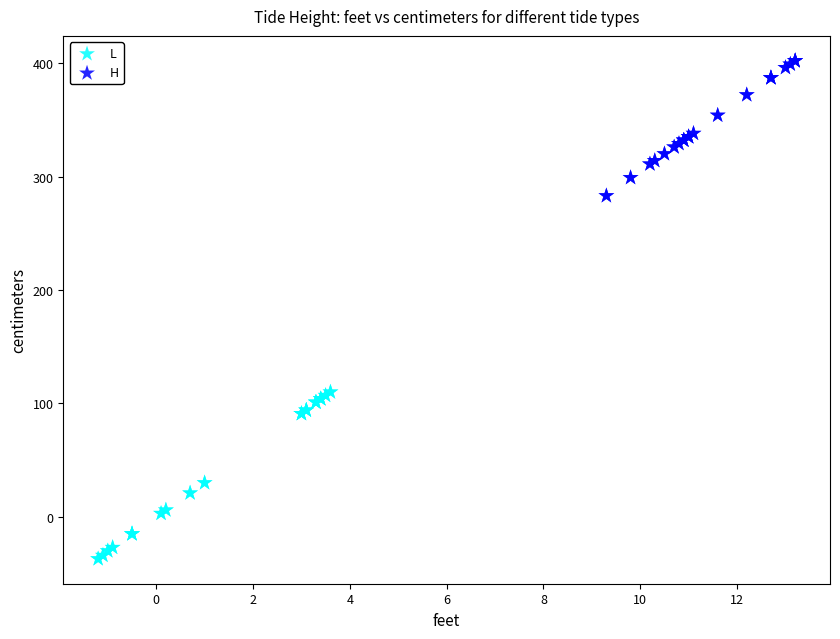

Which series has the largest Y range (max minus min)?

L